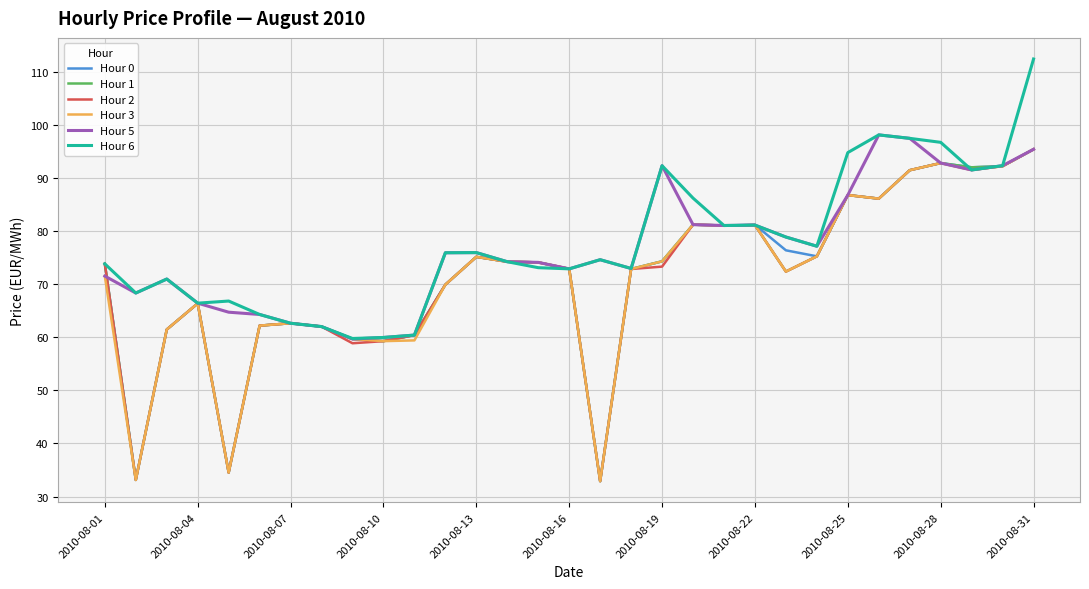

What are all the series names shown in the legend?

Hour 0, Hour 1, Hour 2, Hour 3, Hour 5, Hour 6